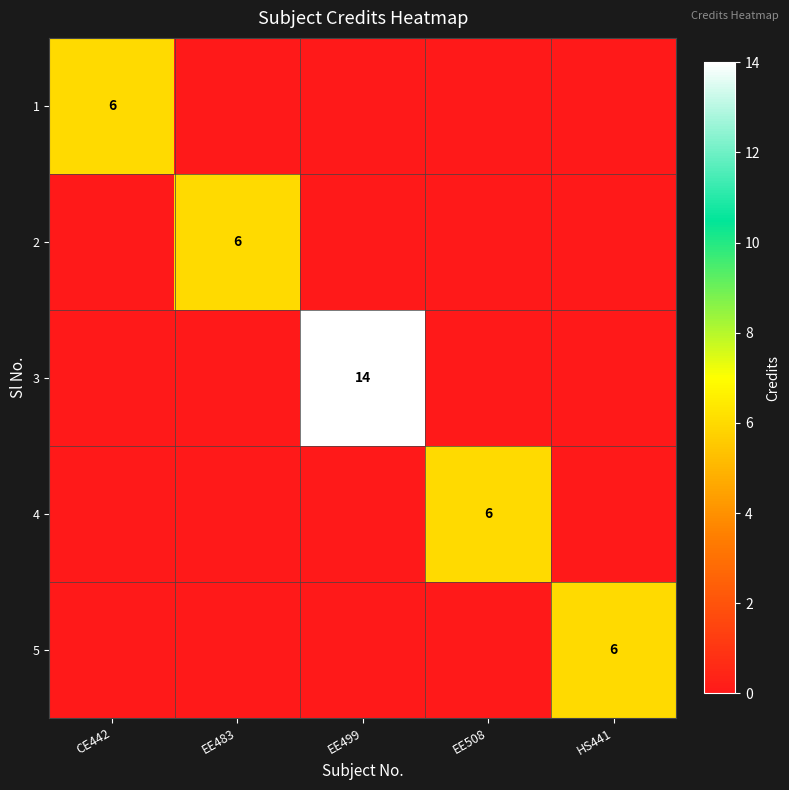

The value of 2 at EE483 is 6. True or false?

True